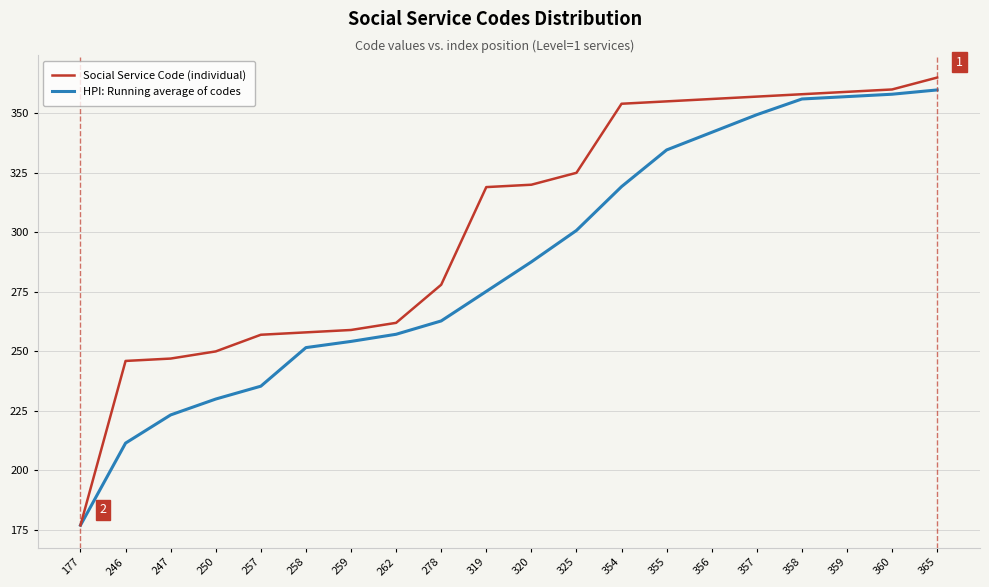

Is it true that Social Service Code (individual) equals 118.2 at 257?

False